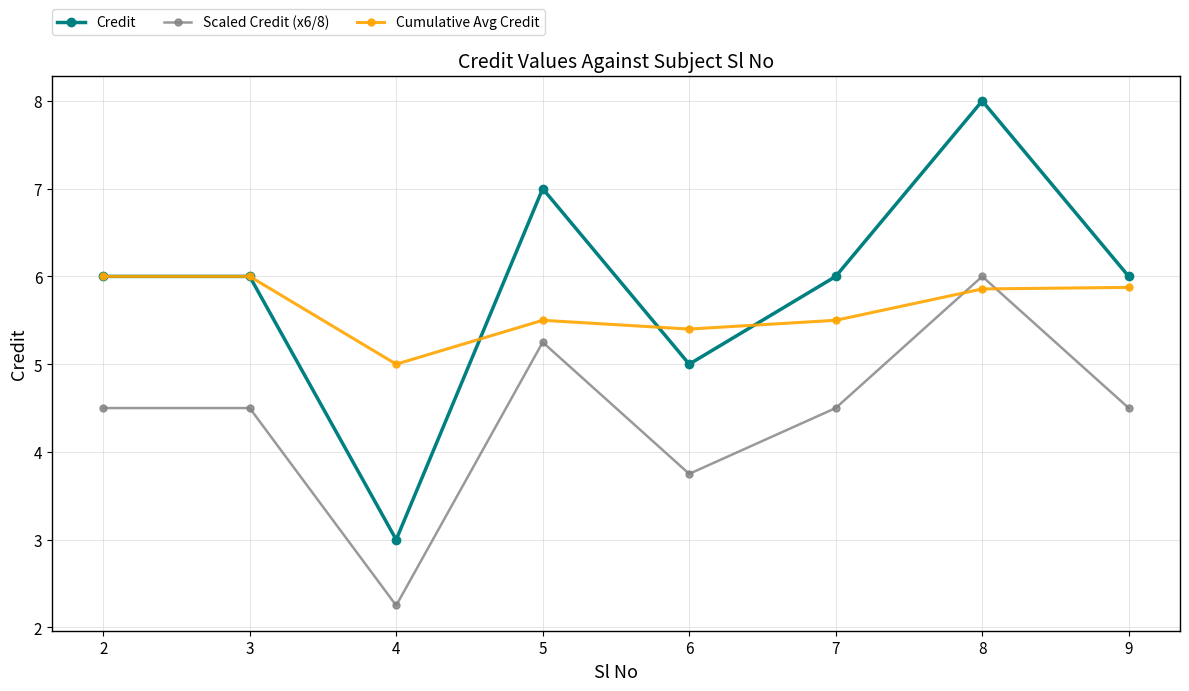

Is the value of Scaled Credit (x6/8) at 8 greater than the value of Credit at 5?

No